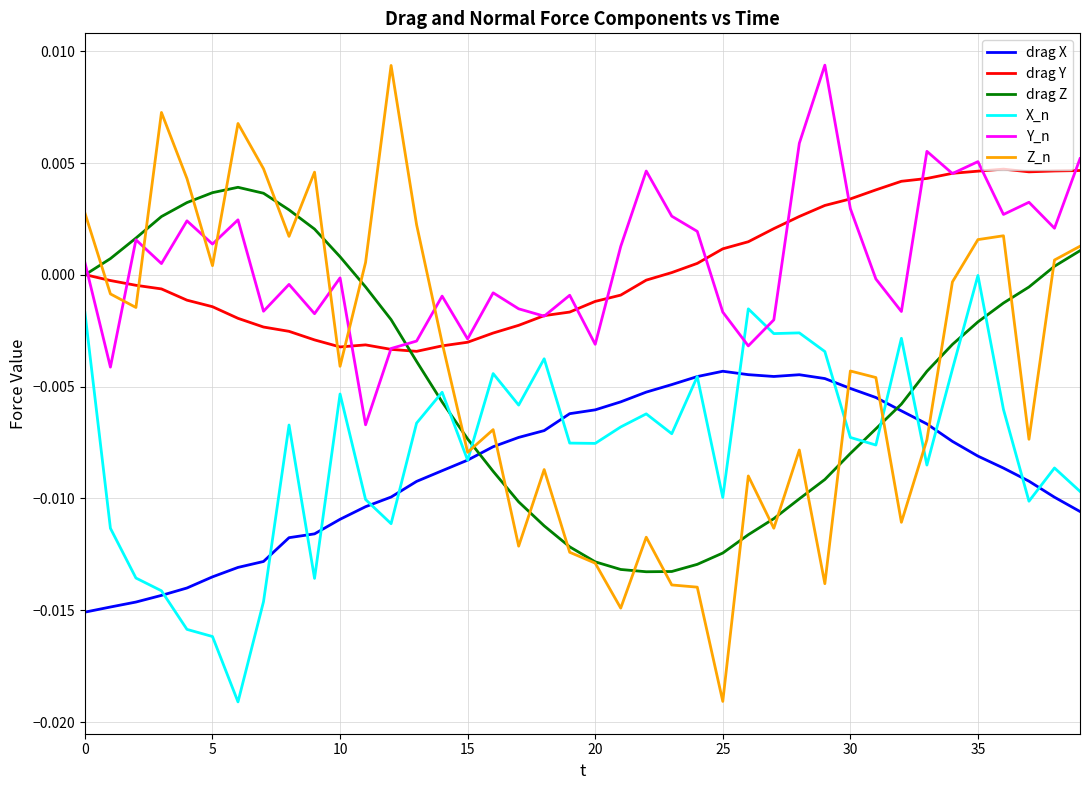

How many values in the Y_n series exceed 0?

20